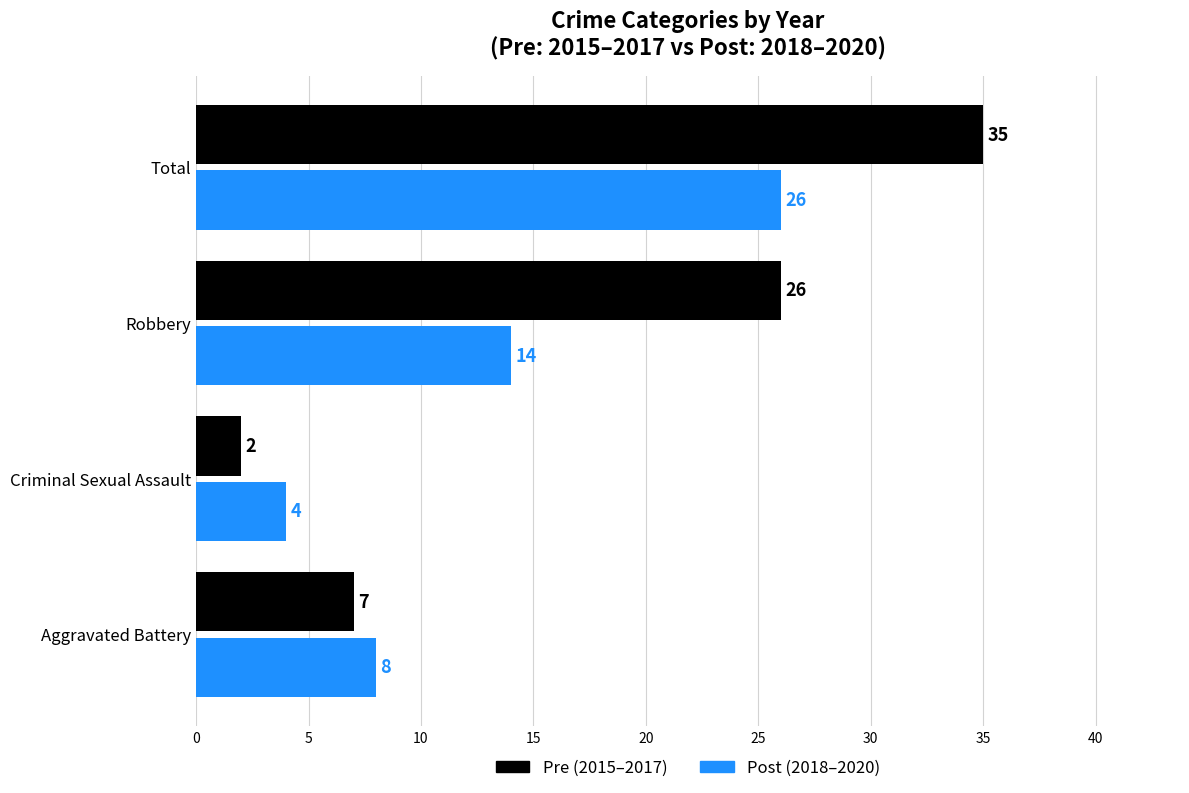

What is the spread (max minus min) of values at Total?

9